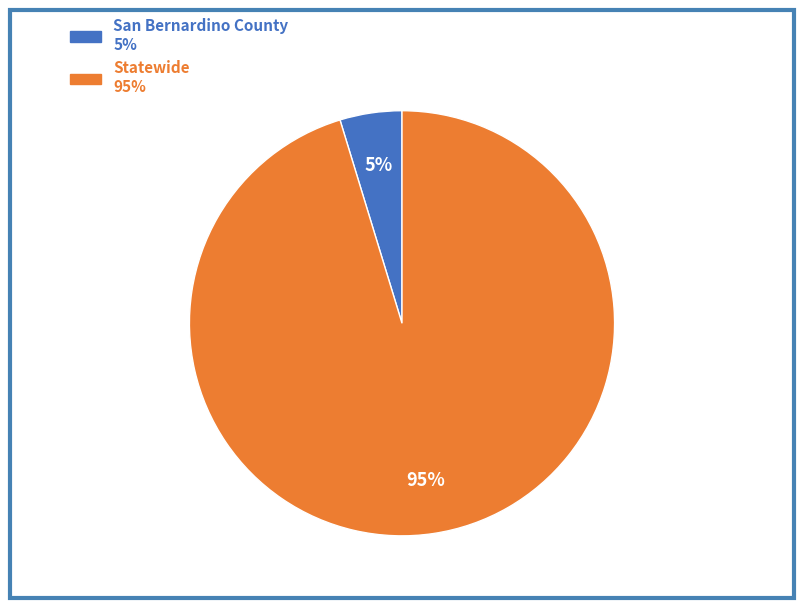

What percentage is the San Bernardino County slice, to the nearest percent?

5%